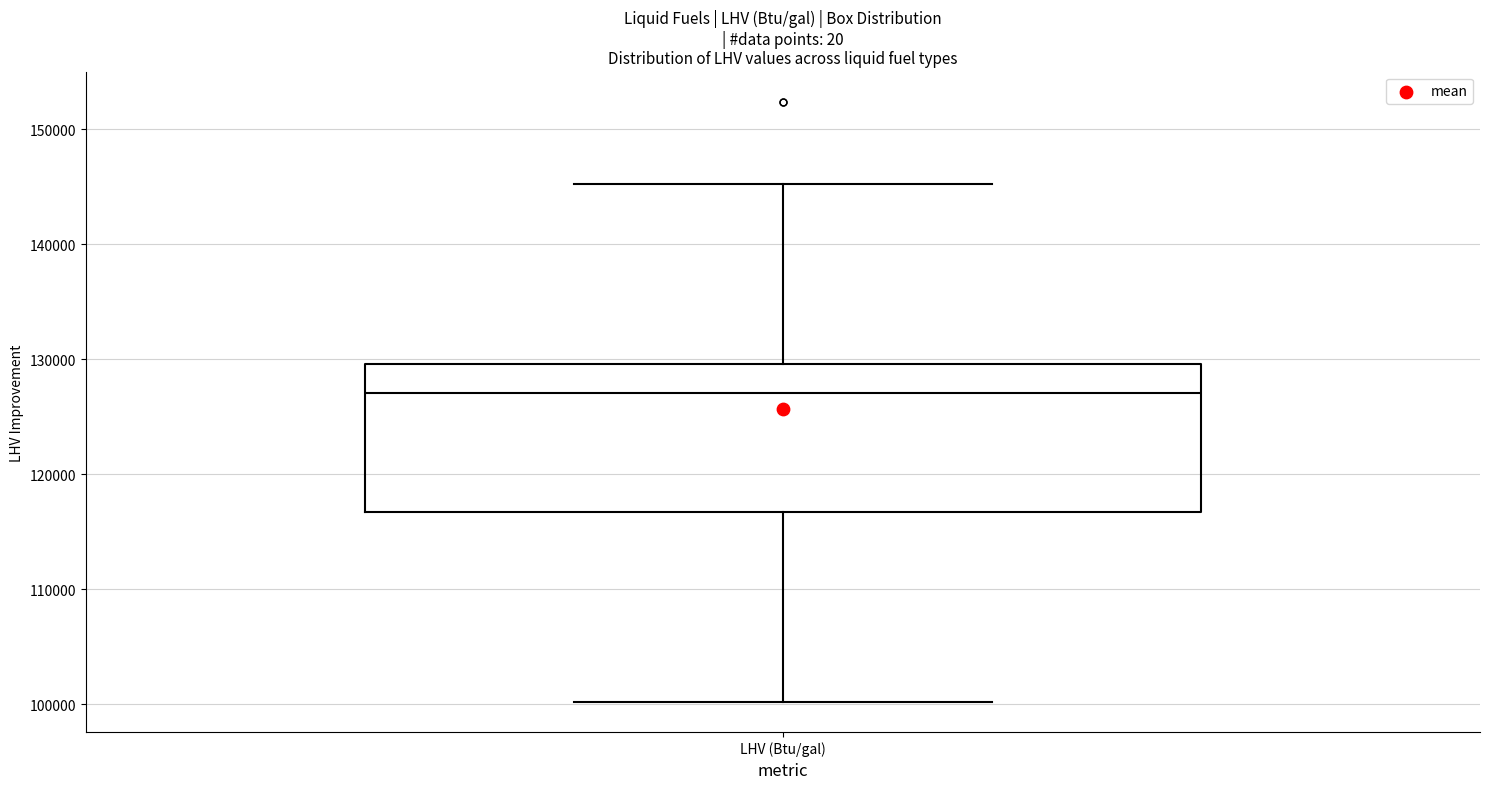

Where does the median line of the box for LHV (Btu/gal) sit on the y-axis? The values are not printed on the chart, so give them approximately, as read against the axis.

127000